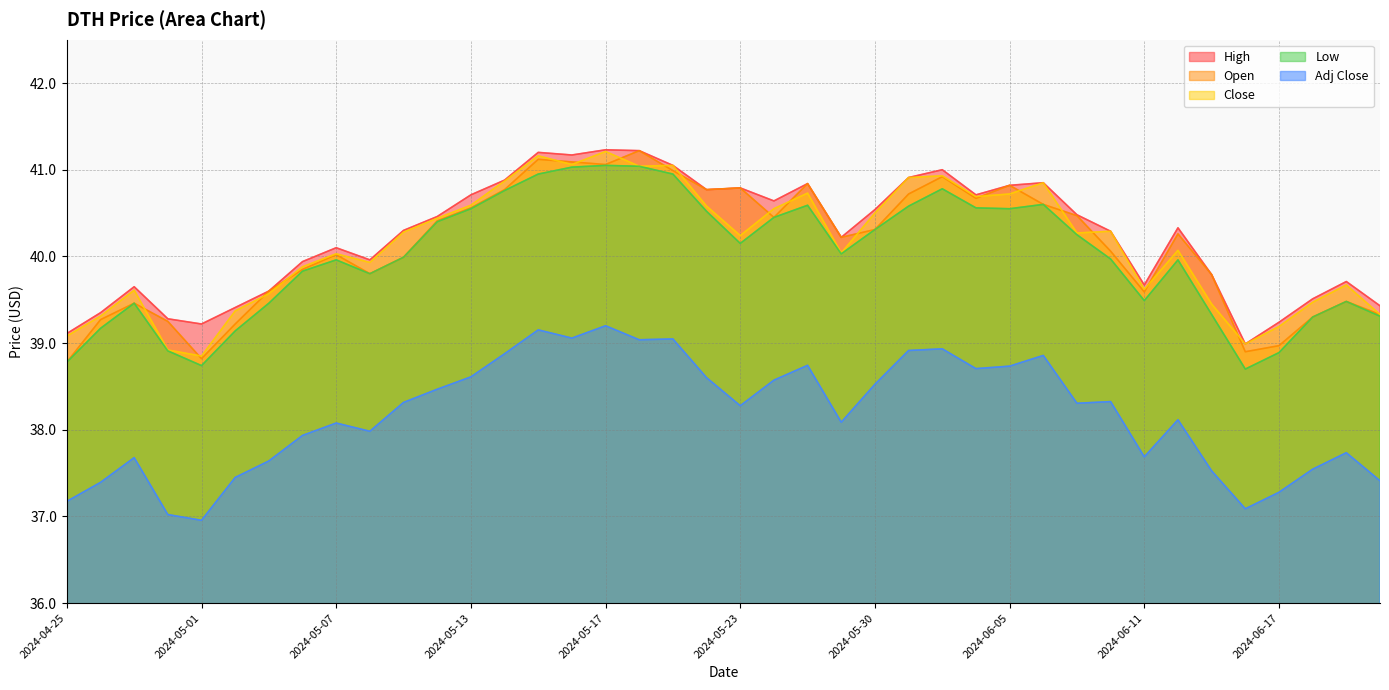

True or false: High and Close cross at least once.

False